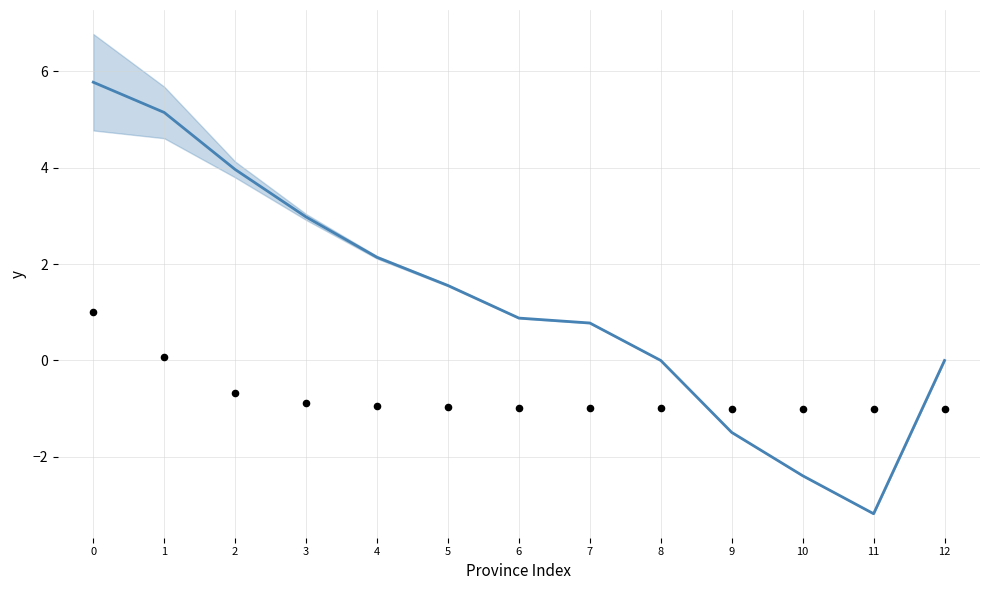

Is the value of Hills at 3 greater than the value of Confirmed (scaled) at 4?

Yes